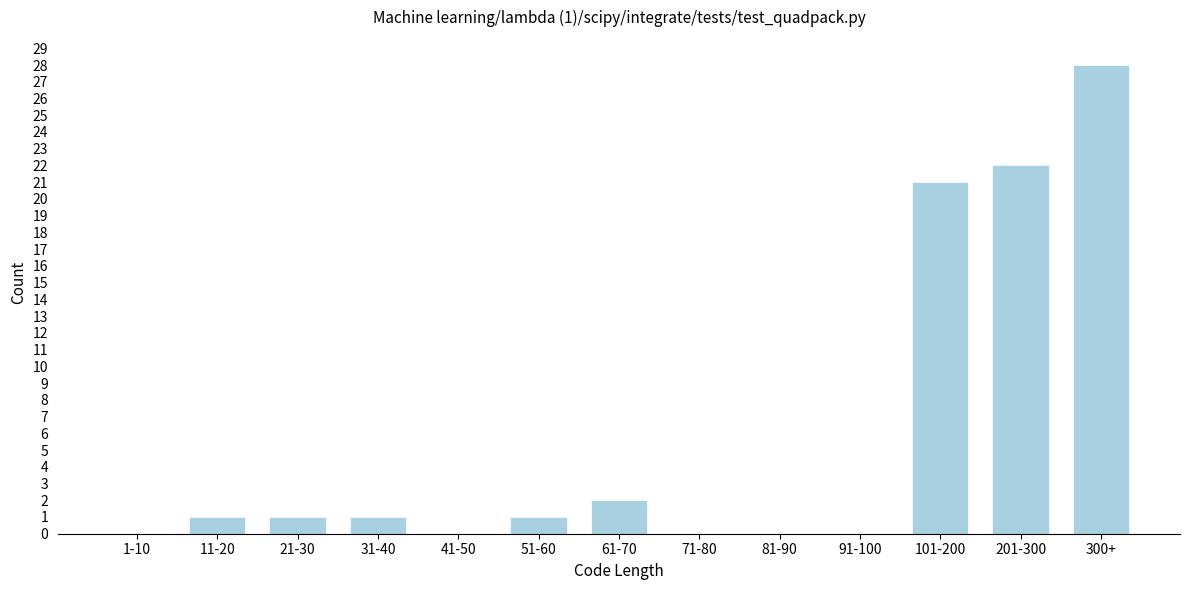

Reading right to left, list all the values displayed in this chart.

300+=28	201-300=22	101-200=21	91-100=0	81-90=0	71-80=0	61-70=2	51-60=1	41-50=0	31-40=1	21-30=1	11-20=1	1-10=0